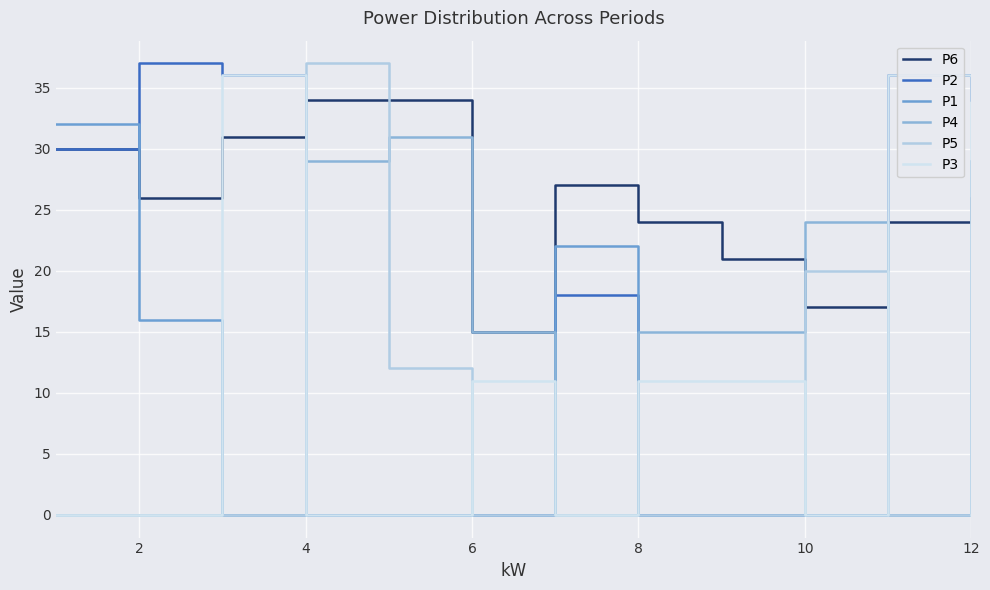

Reading left to right, list all the values displayed in this chart.

P6: 30	26	31	34	34	15	27	24	21	17	24	26
P2: 30	37	36	0	0	0	18	0	0	0	36	34
P1: 32	16	0	0	0	0	22	0	0	0	0	29
P4: 0	0	0	29	31	15	0	15	15	24	0	0
P5: 0	0	0	37	12	0	0	0	0	20	0	0
P3: 0	0	36	0	0	11	0	11	11	0	36	0